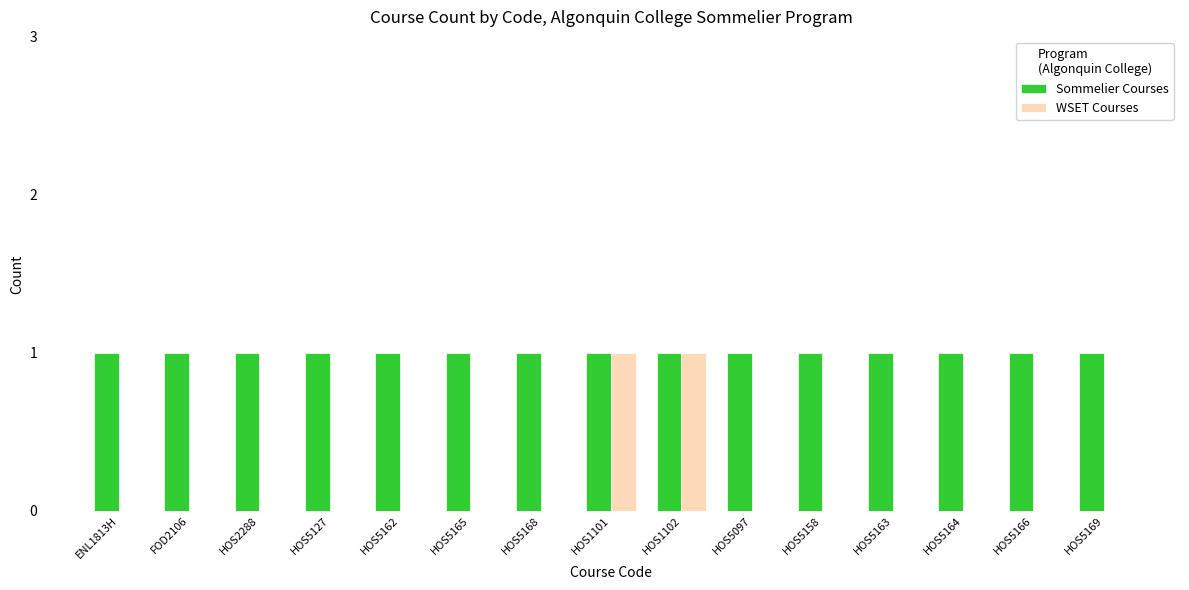

The Sommelier Courses series shows 1 at HOS5164. True or false?

True